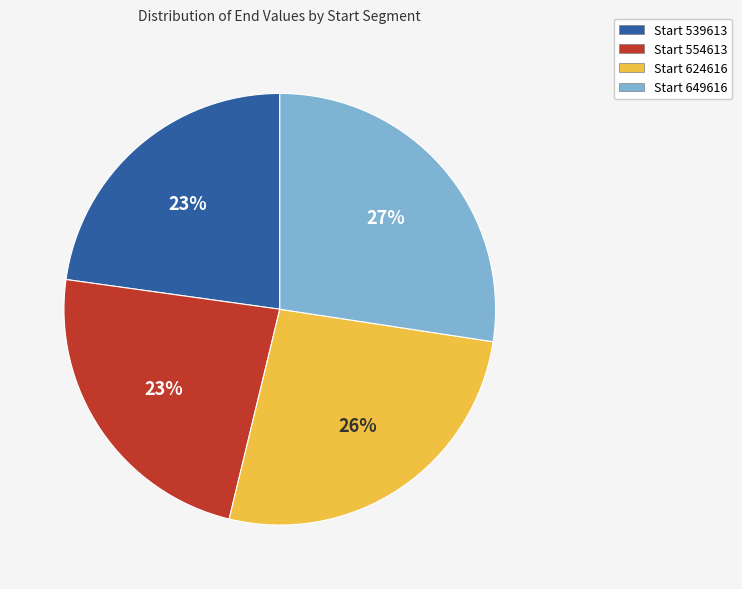

How many slices are in this pie chart?

4